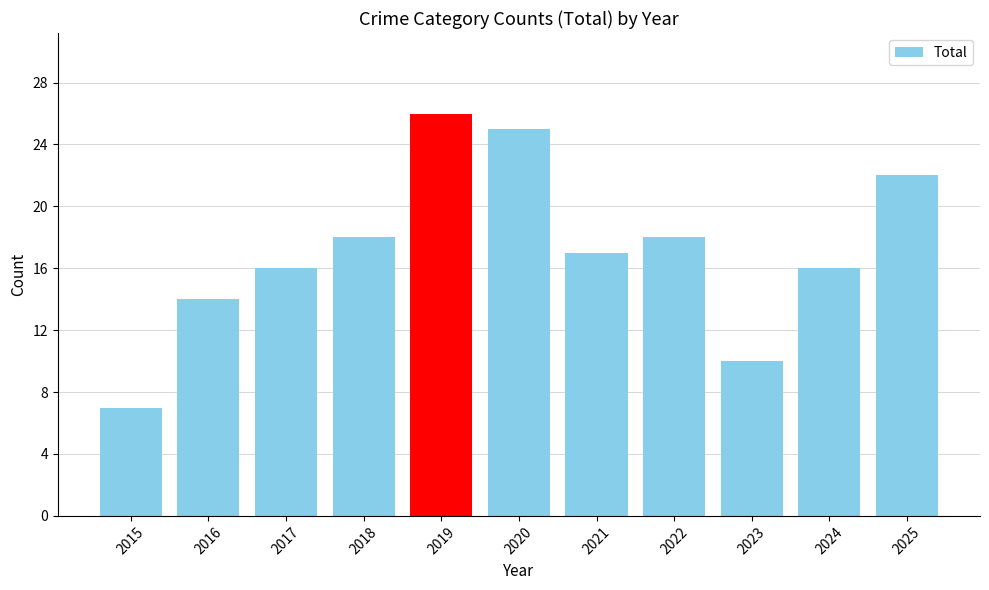

The value at 2021 is 17. True or false?

True